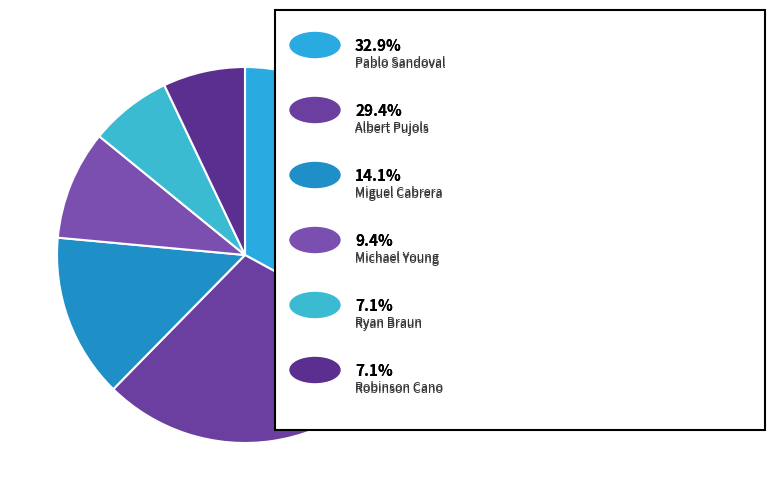

Which slice is the largest?

Pablo Sandoval